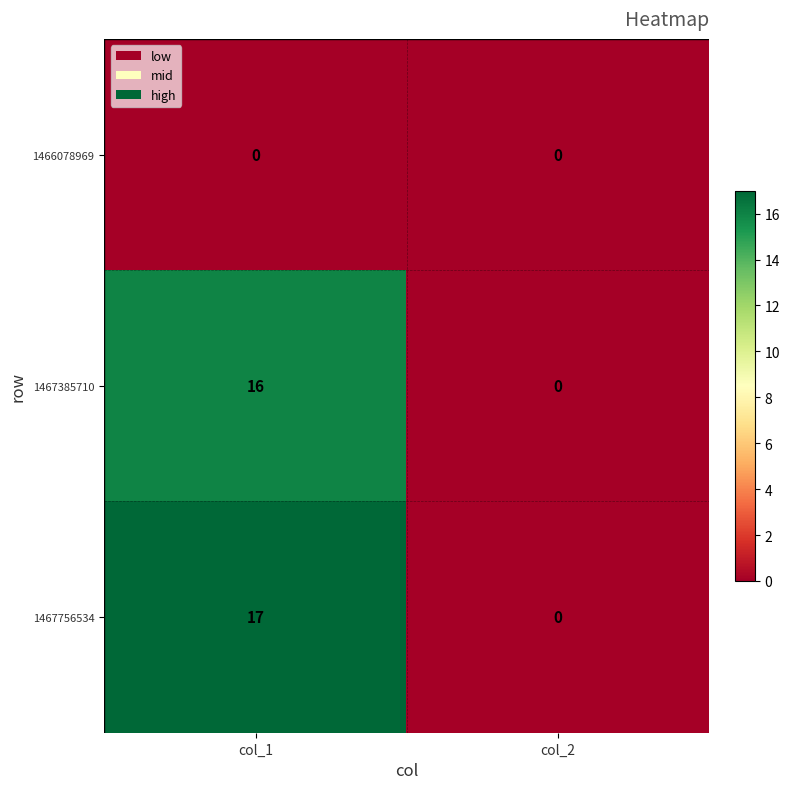

True or false: 1467385710 has a value of 26 at col_1.

False